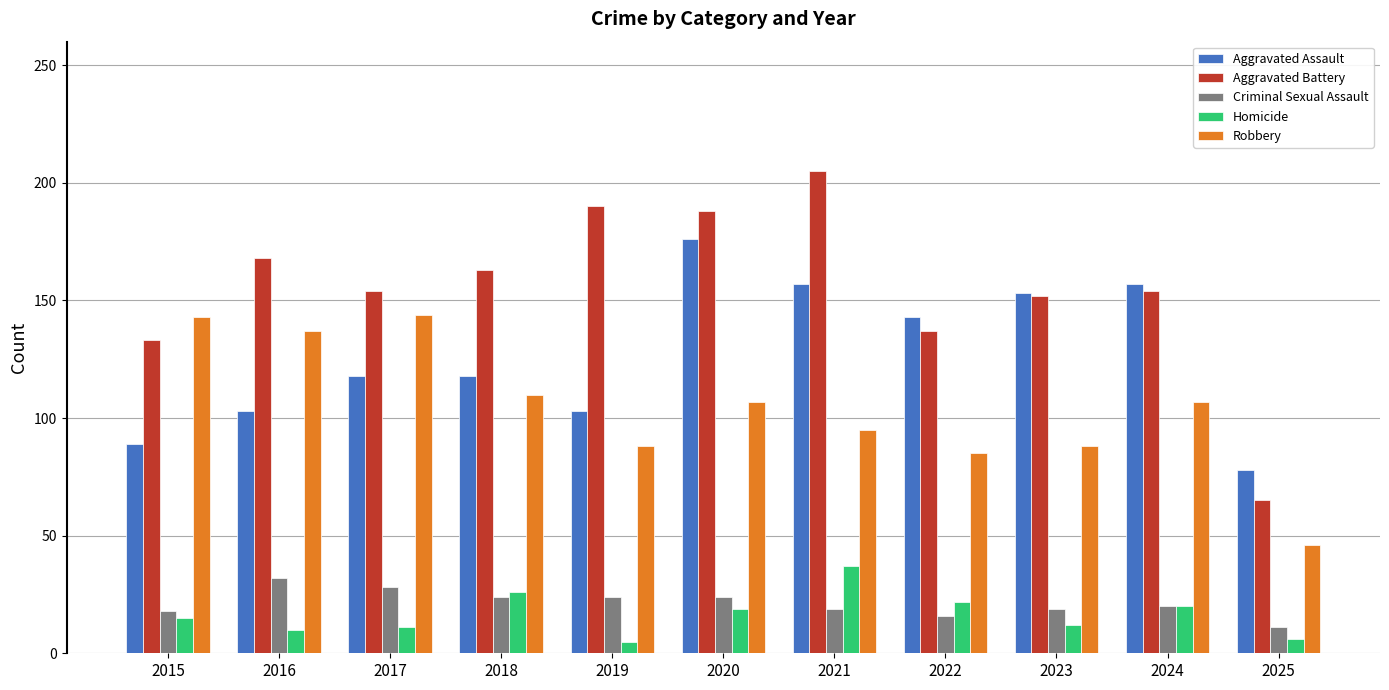

Count the number of categories in the chart.

11